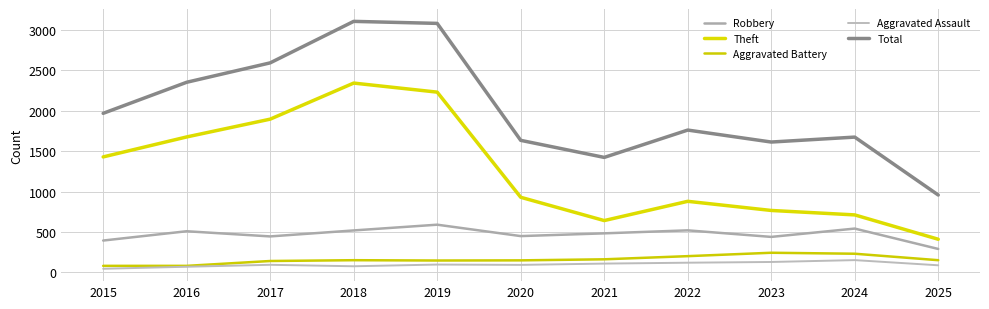

Is this an area chart (filled region under the line)?

No